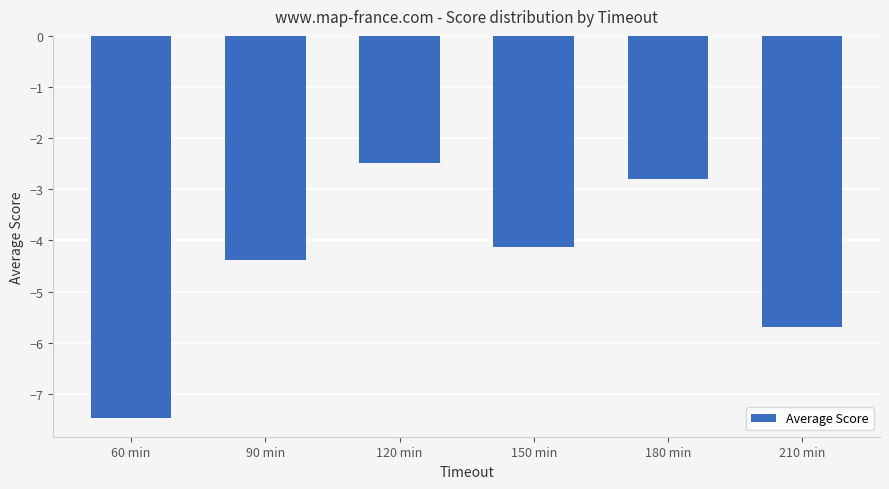

Are the bars grouped side by side (vs. stacked)?

No